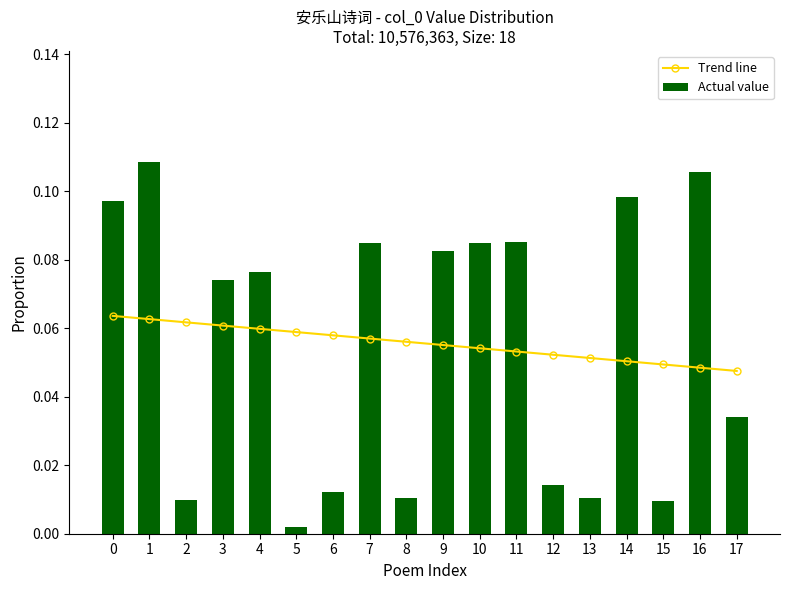

Count the Trend line values in the range 0 to 1.

18